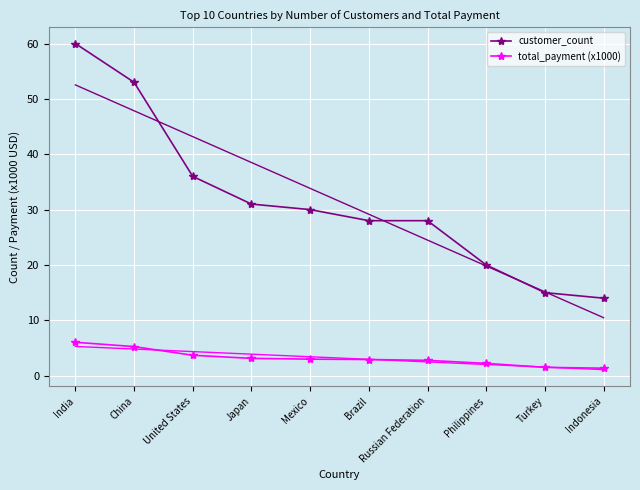

Between Russian Federation and Indonesia, which series saw the biggest shift?

customer_count